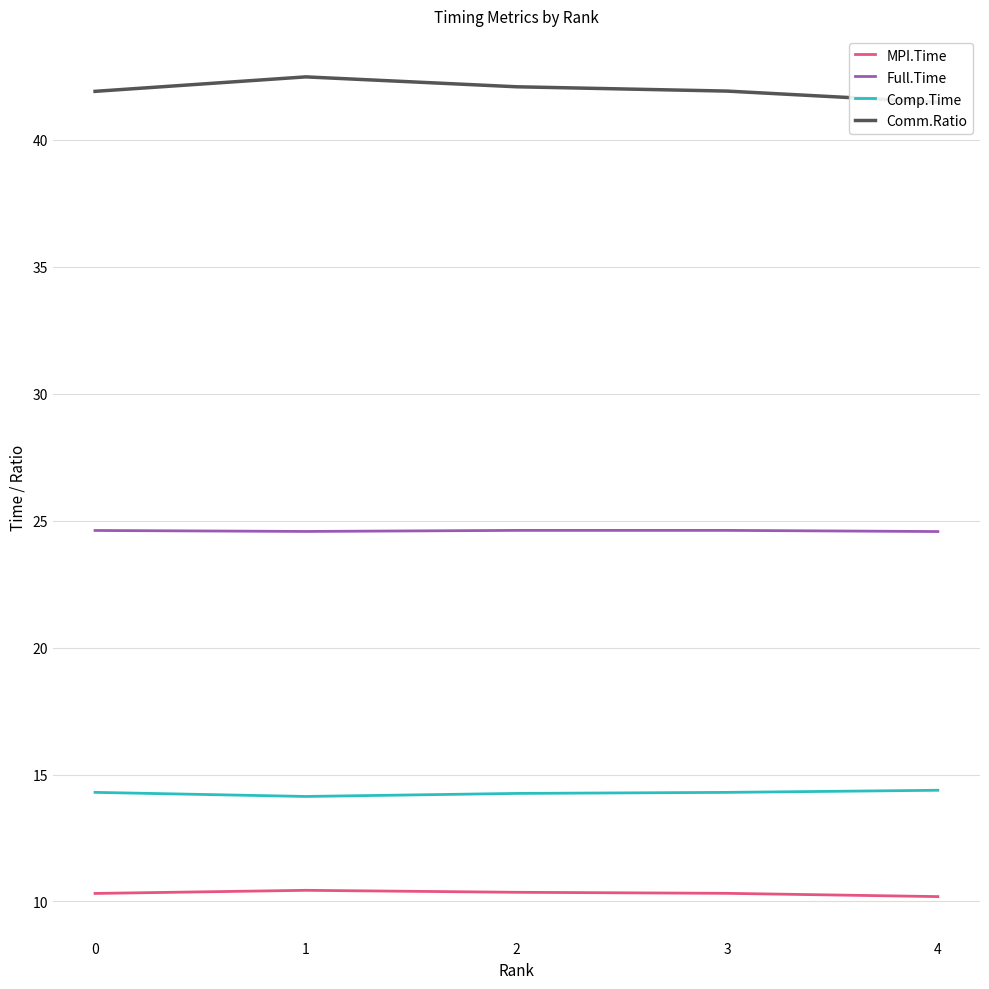

Which category has the lowest value in the Full.Time series?

4